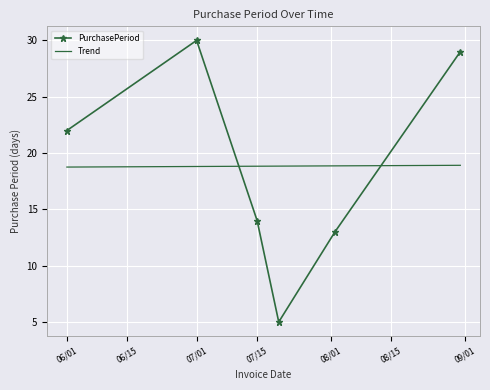

What is the highest value of the PurchasePeriod series?

30.0